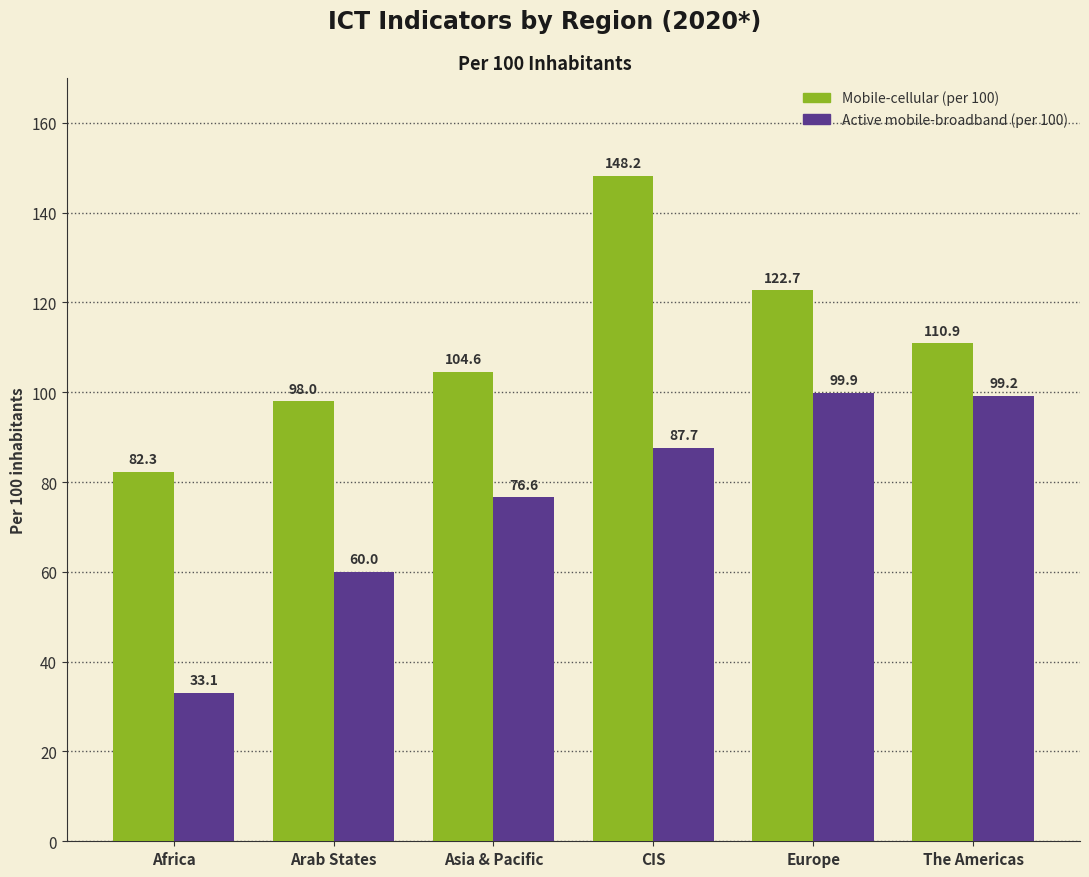

Rank the categories by Active mobile-broadband (per 100) value from lowest to highest.

Africa, Arab States, Asia & Pacific, CIS, The Americas, Europe